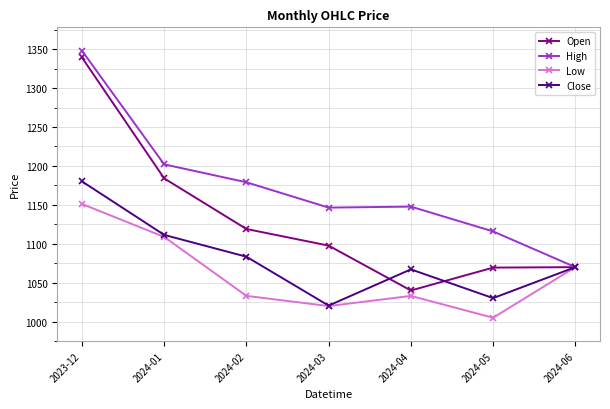

At which category is the sum across all series the highest?

2023-12